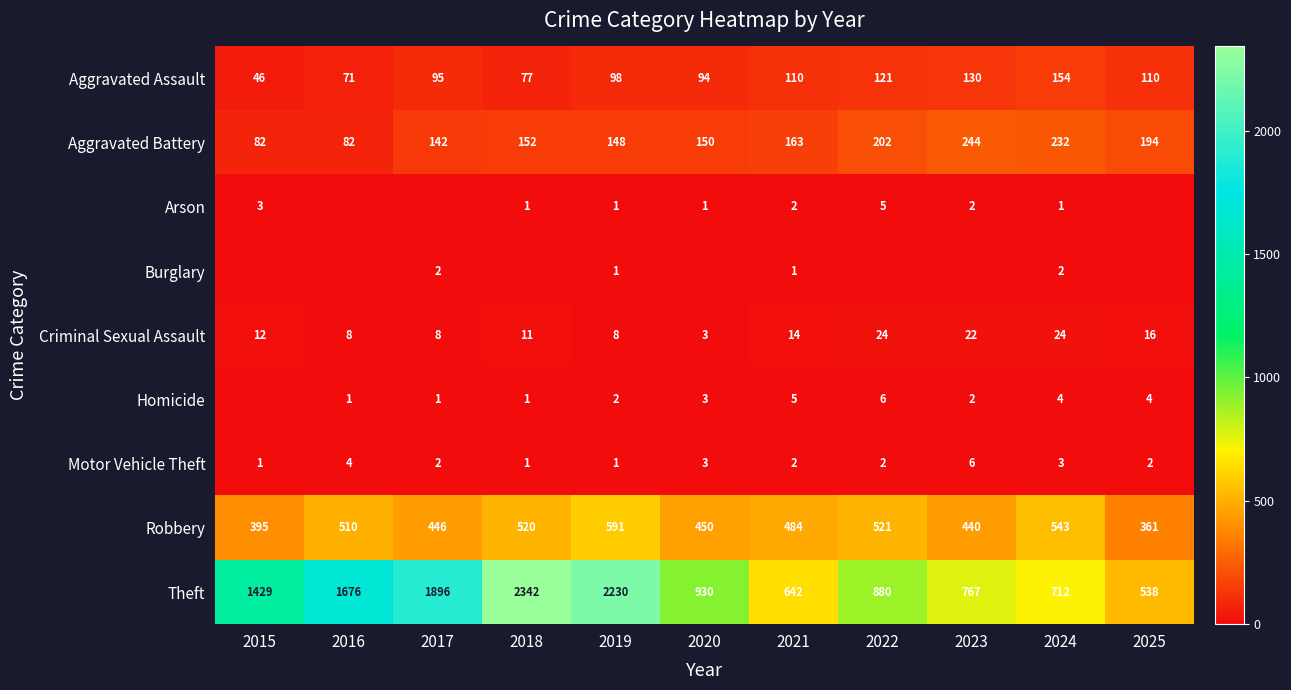

What is the difference between the Theft values at 2019 and 2015?

801